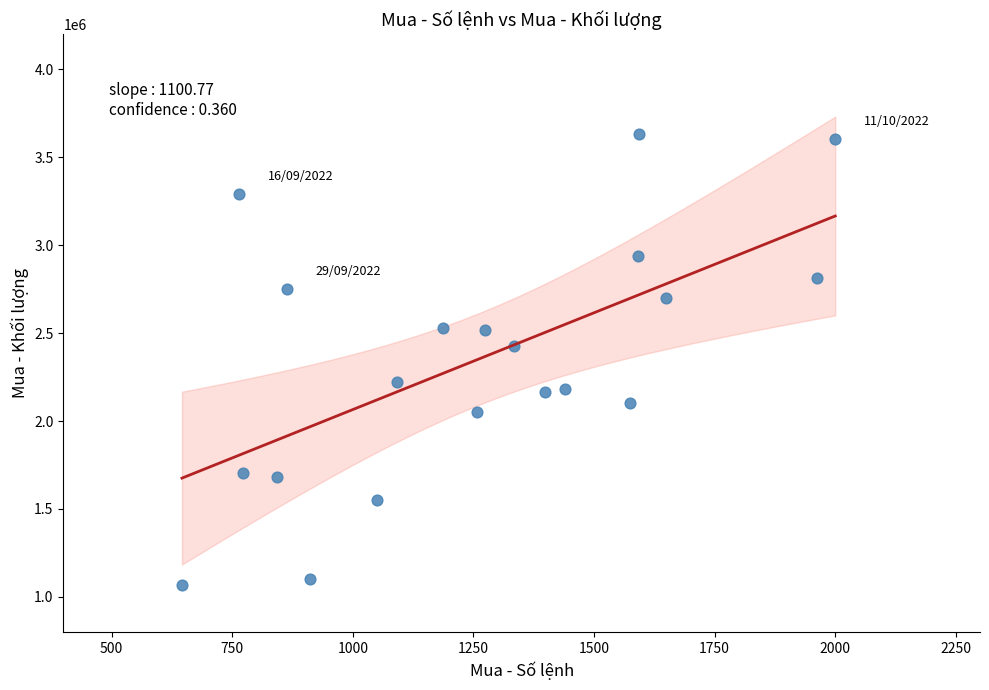

What Y value in the scatter plot is closest to 2351600?

2426900